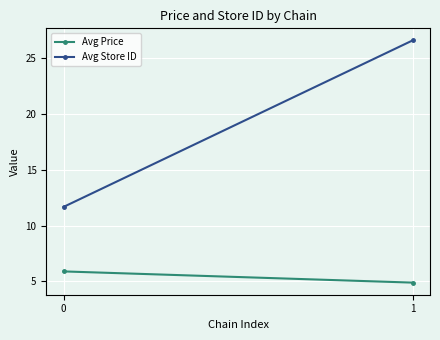

The value of Avg Price at 0 is 5.9. True or false?

True